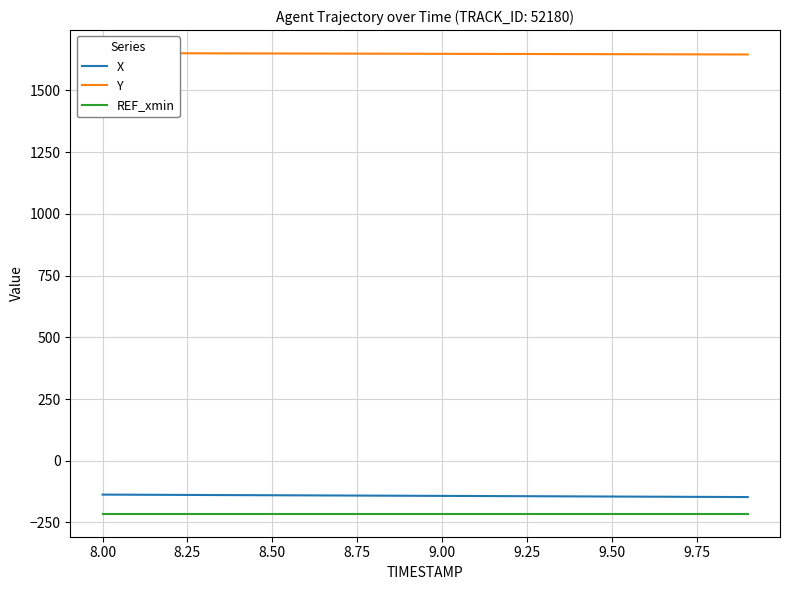

True or false: REF_xmin and X intersect in this chart.

False